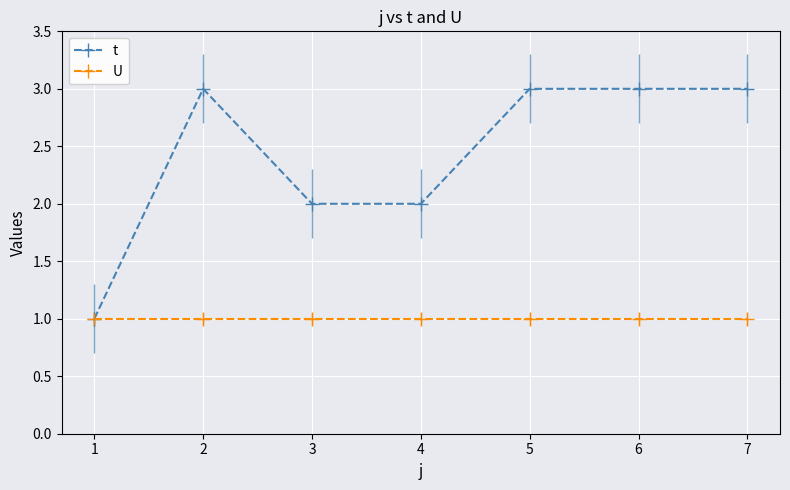

True or false: U and t cross at least once.

False